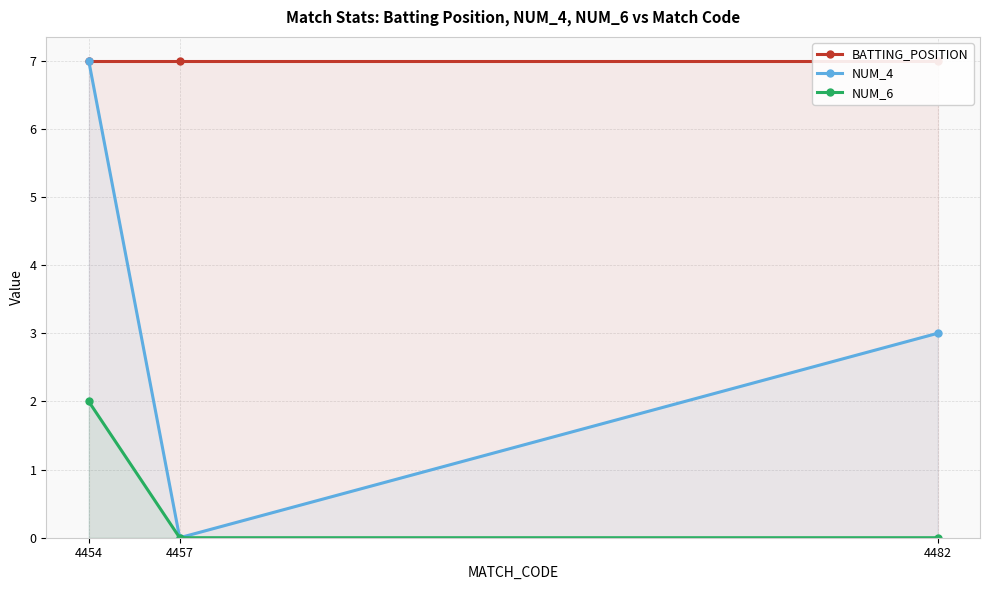

What is the value of the BATTING_POSITION point at the 2nd from the left?

7